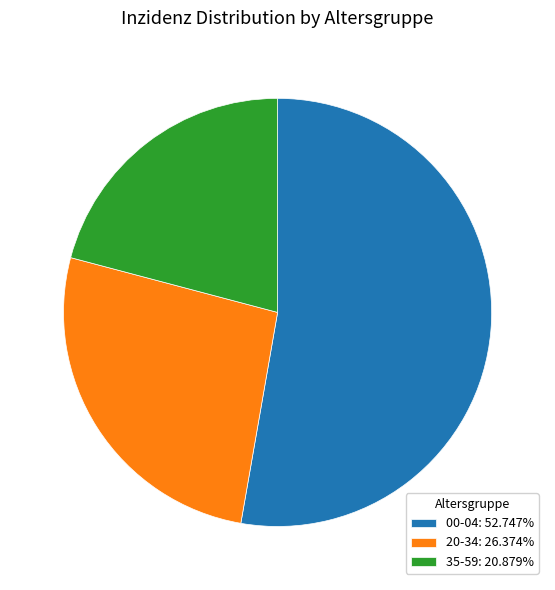

What is the ratio of the value at 20-34: 26.374% to the value at 00-04: 52.747%?

0.5